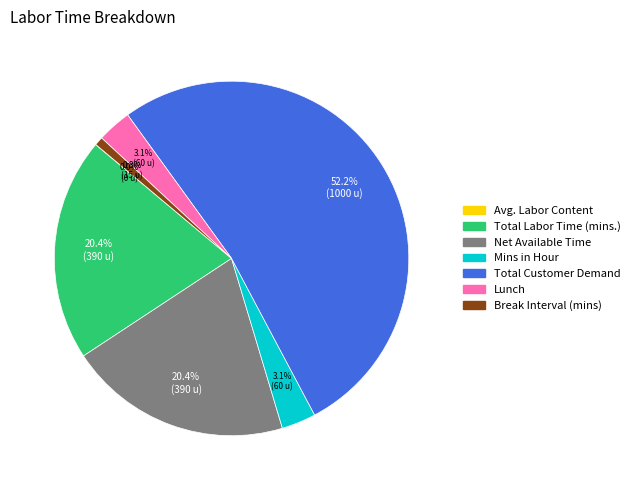

To the nearest percent, what portion does Lunch represent?

3%